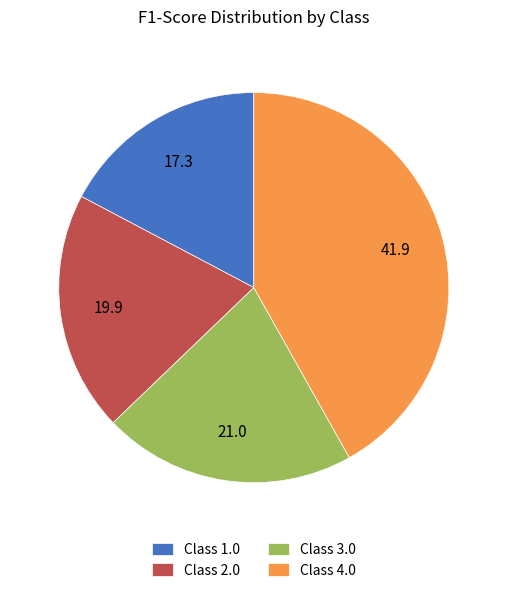

How many segments does this pie chart have?

4